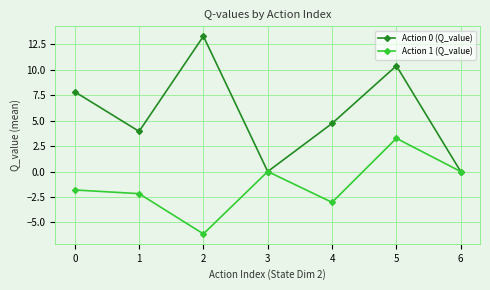

Which category has the lowest value in the Action 1 (Q_value) series?

2